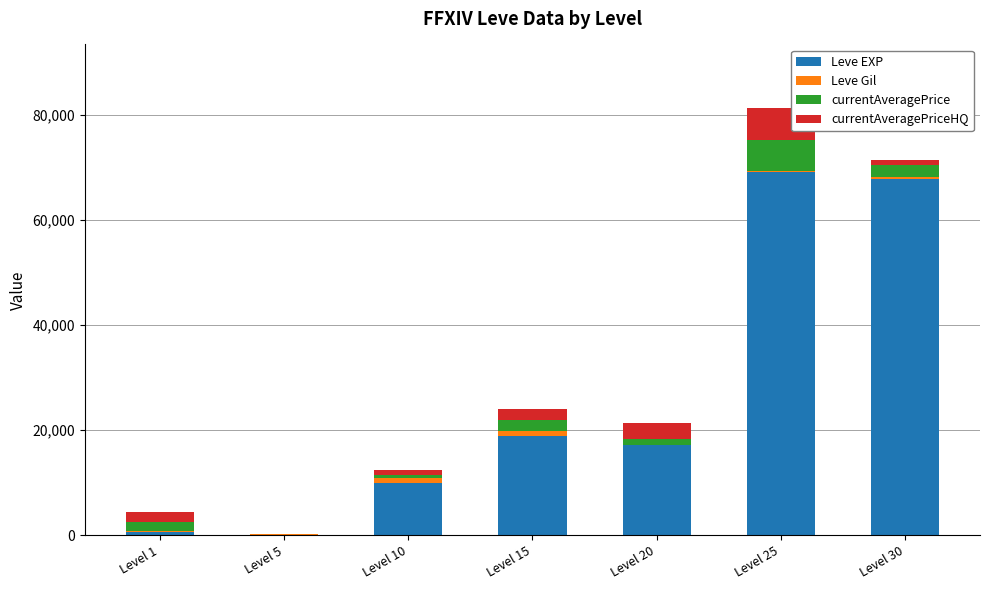

Is it true that Leve EXP equals 18910 at Level 15?

True